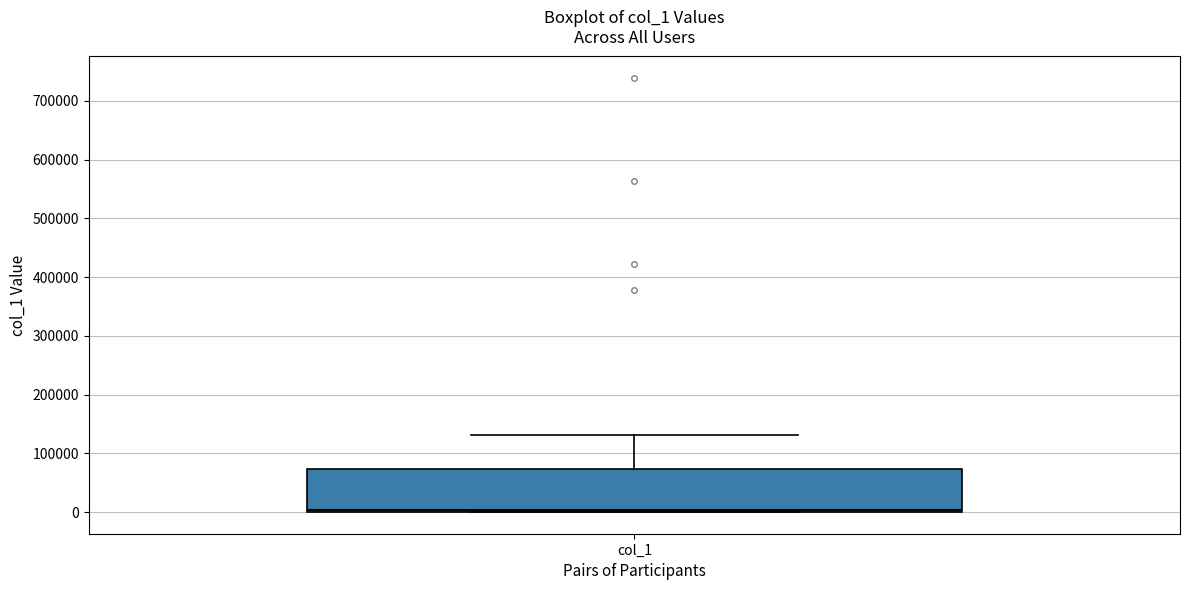

Read this box plot against the y-axis: the position of the median line, the range covered by the box, and the ends of both whiskers. The values are not printed on the chart, so give them approximately, as read against the axis.

median 0 (just above the box's lower edge), box 0 to 70000, whiskers 0 to 130000